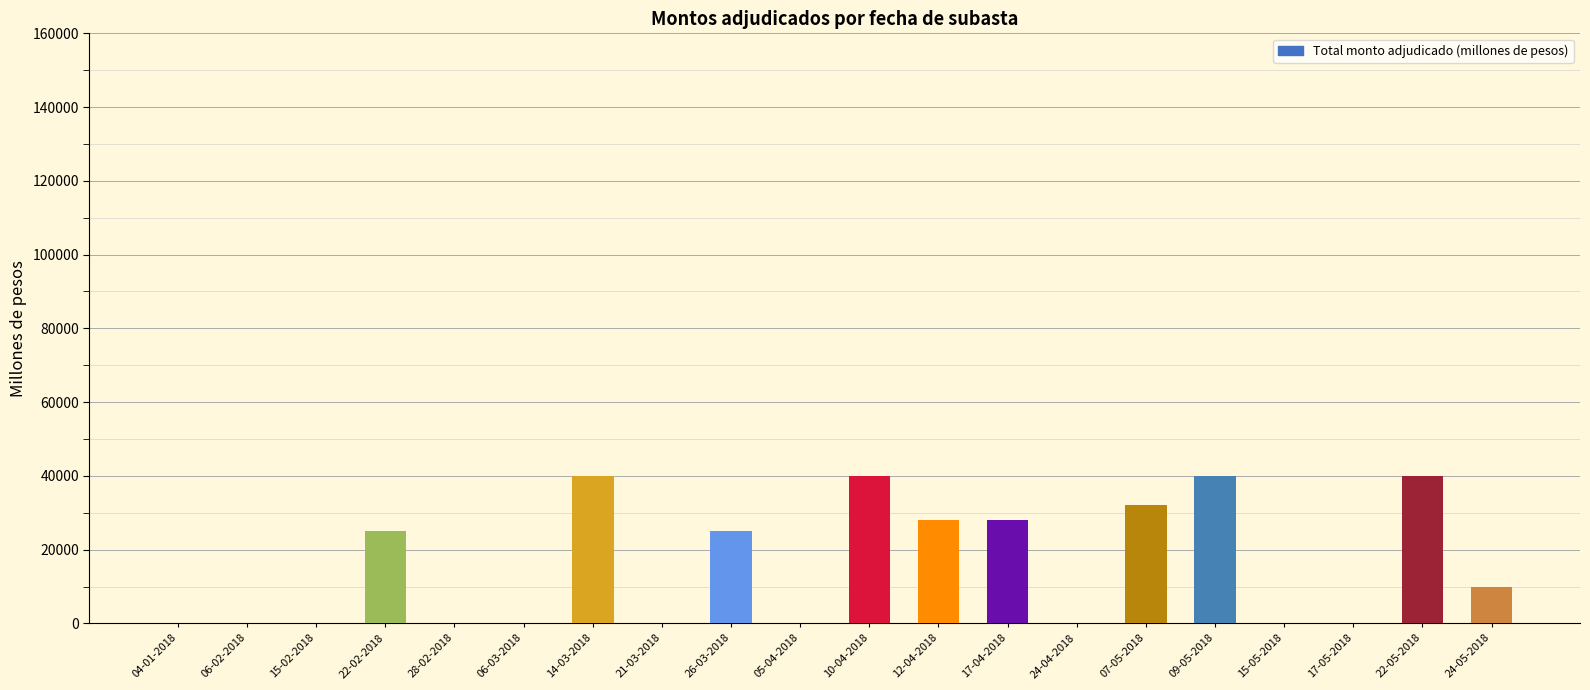

Between 15-05-2018 and 22-05-2018, which is larger?

22-05-2018